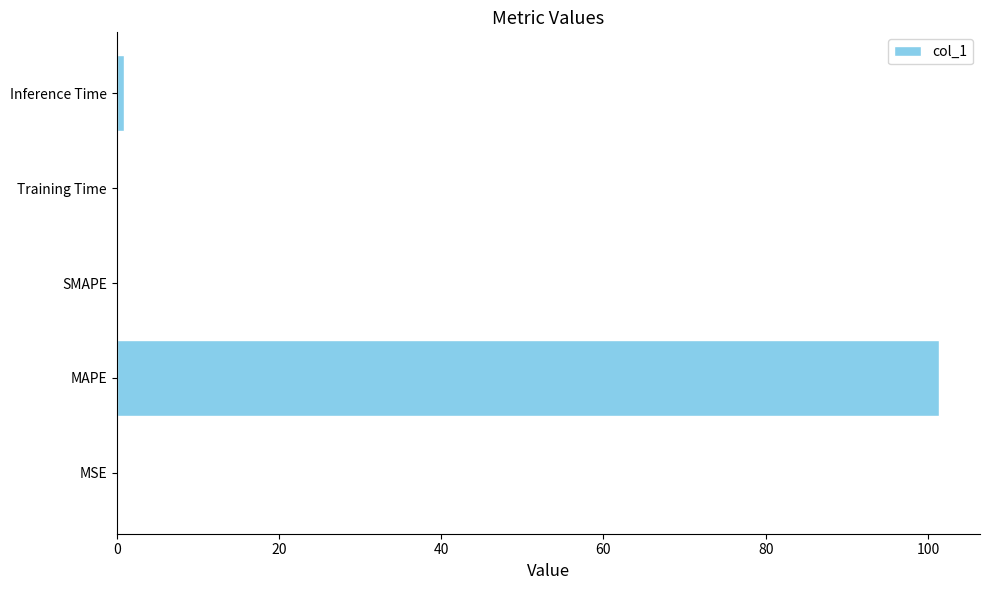

What is the sum of all values?

102.4